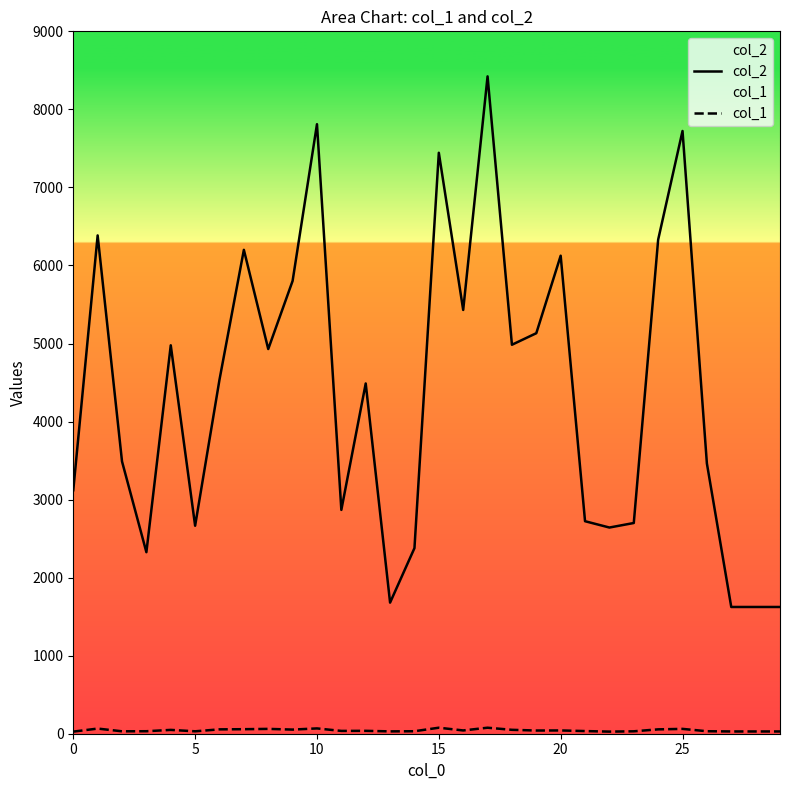

Is this an area chart (filled region under the line)?

No